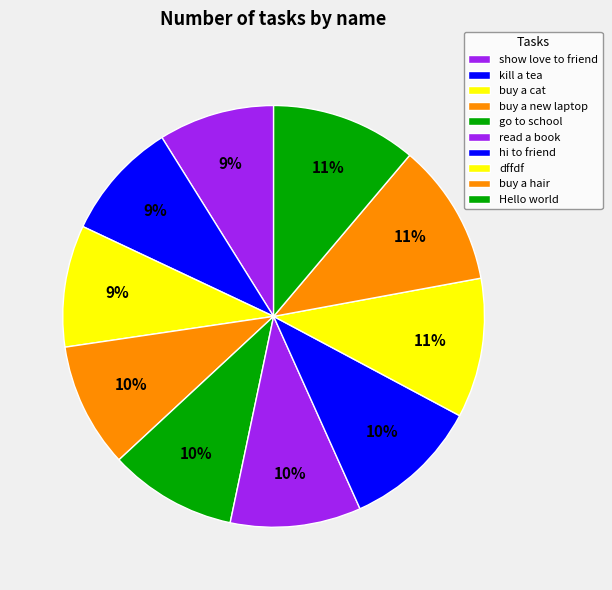

How many slices are in this pie chart?

10